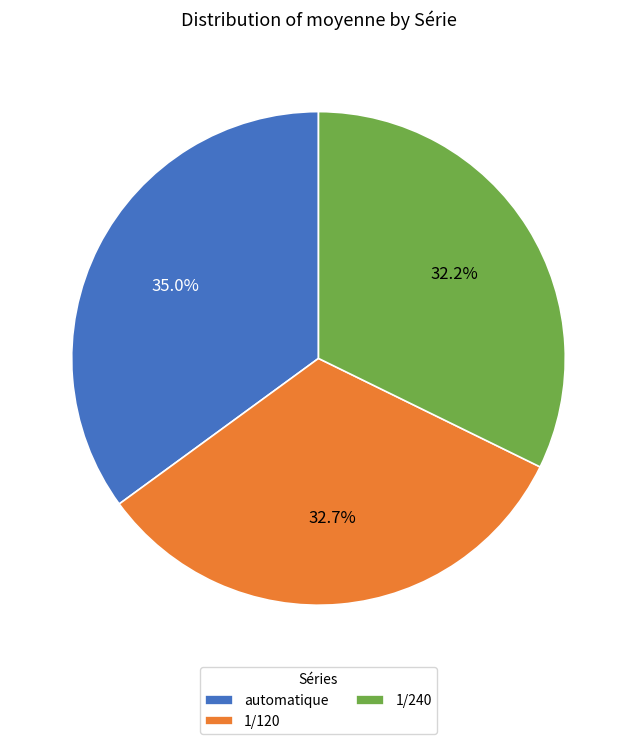

How many slices are in this pie chart?

3